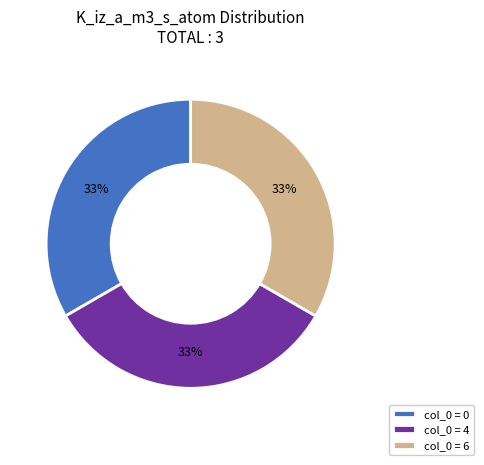

The col_0 = 6 slice represents 24% of the pie. True or false?

False